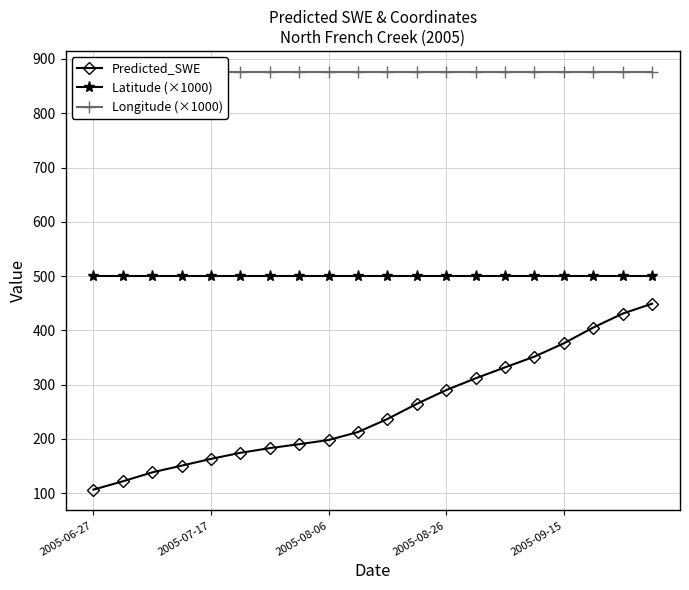

Read the Predicted_SWE value at 2005-08-26.

290.2